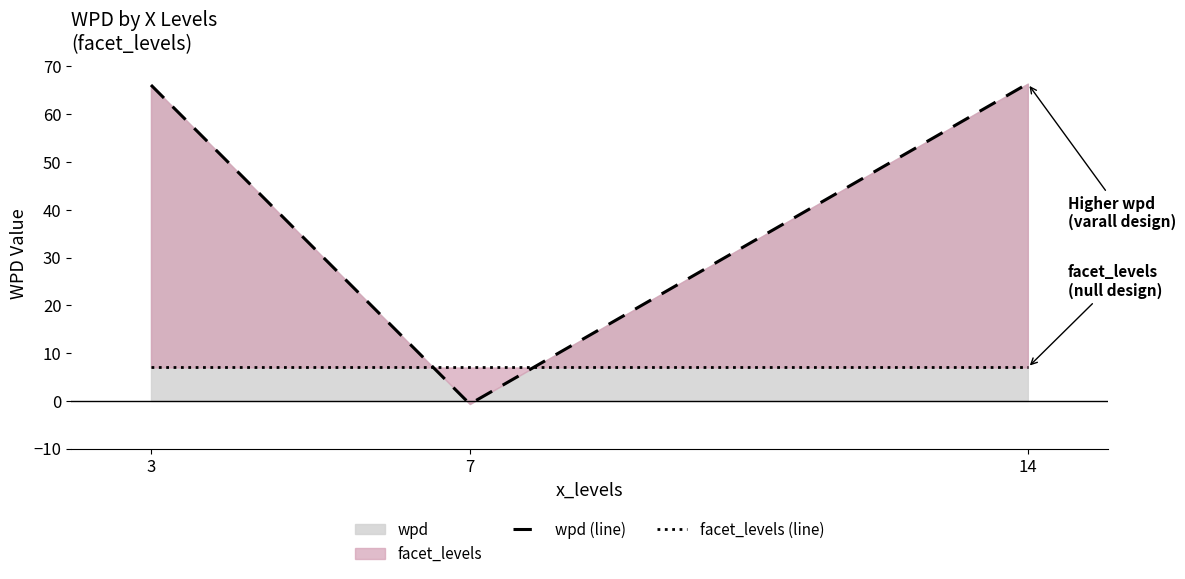

What is the highest value of the wpd (line) series?

66.4